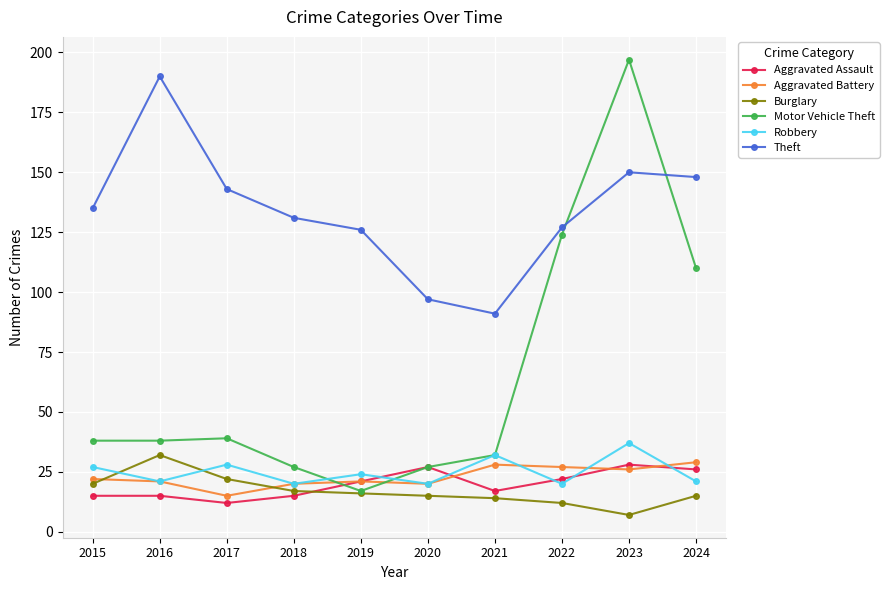

True or false: Aggravated Battery has more than 1 interior local peaks.

True